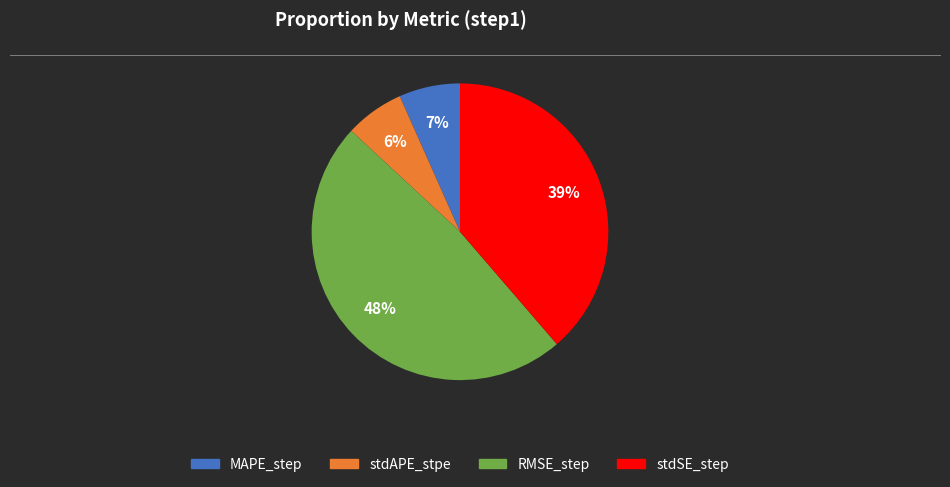

Does MAPE_step represent more than half of the total?

No